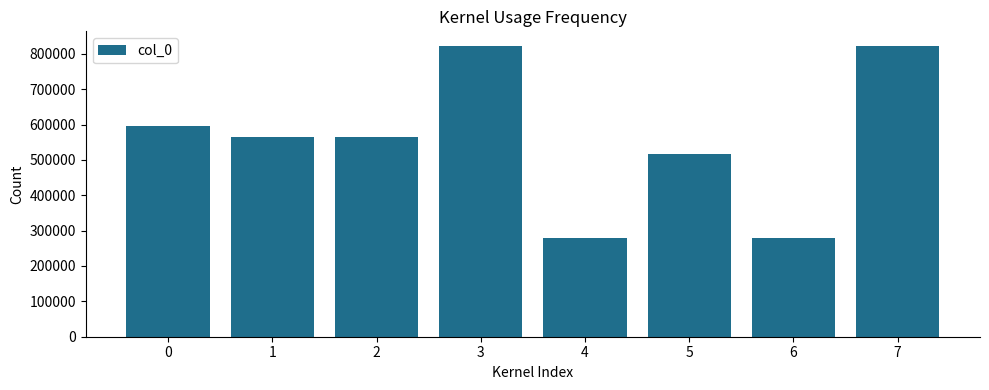

Read the value at 3, to the nearest 10.

822420